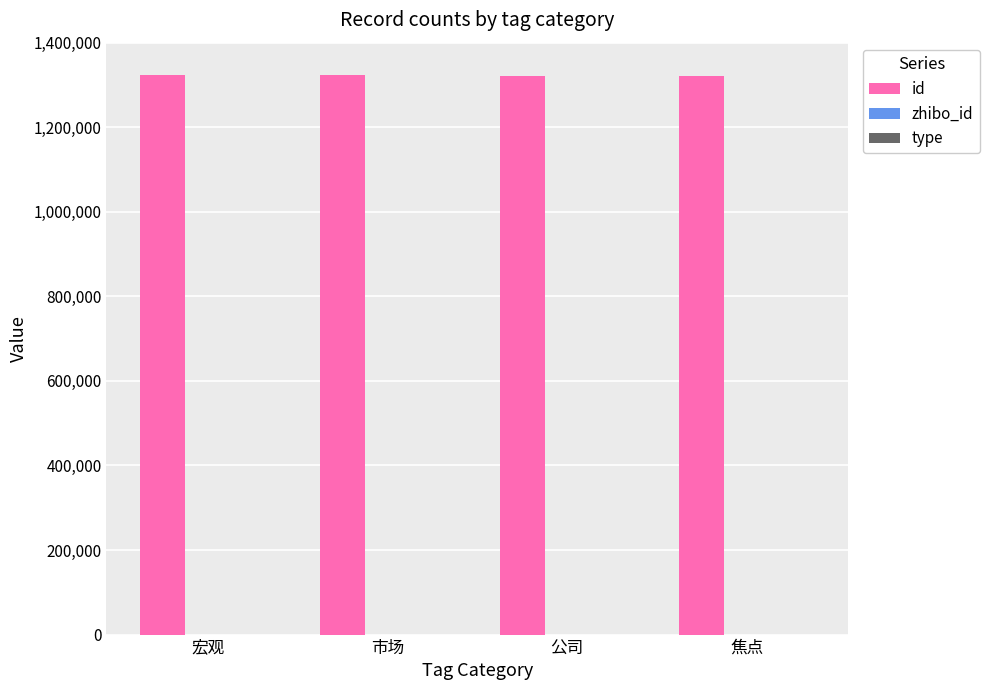

What is the greatest value displayed?

1322482